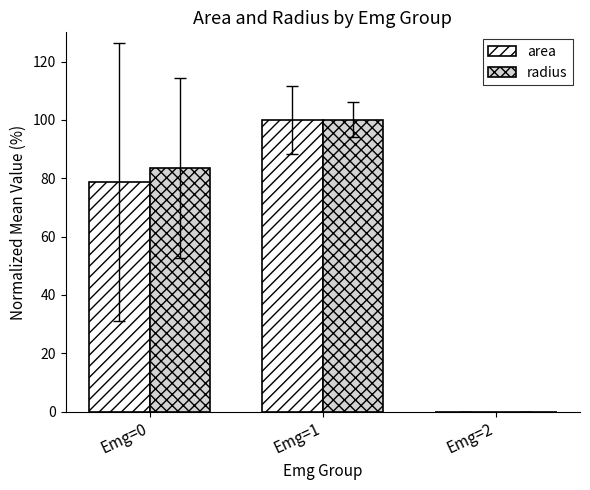

How many area values are between 0 and 100?

3